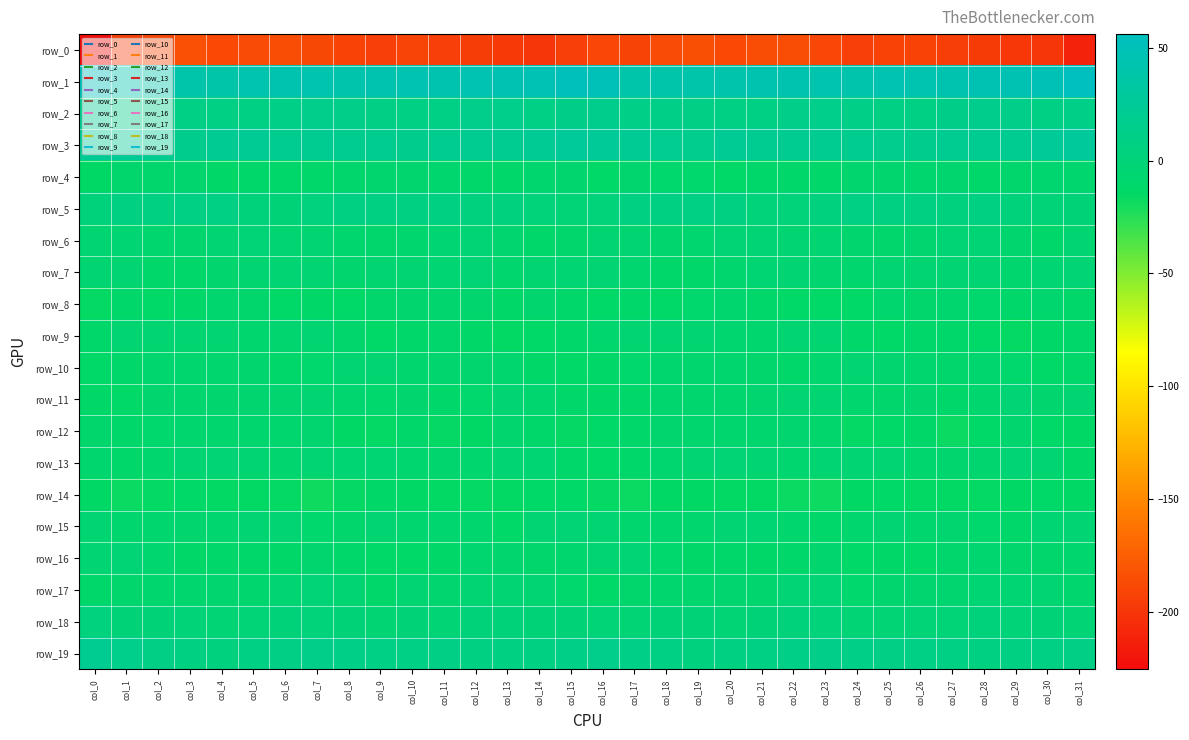

Which has a higher value, col_15 or col_23?

col_23